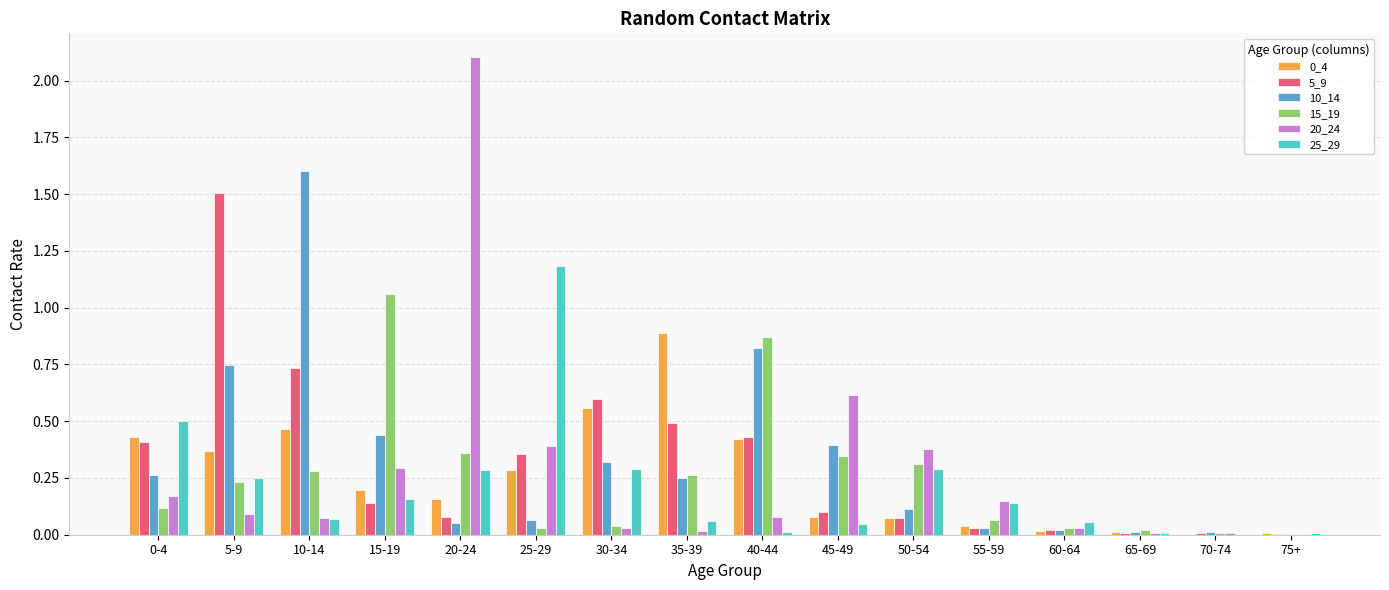

What is the sum of all 20_24 values?

4.4